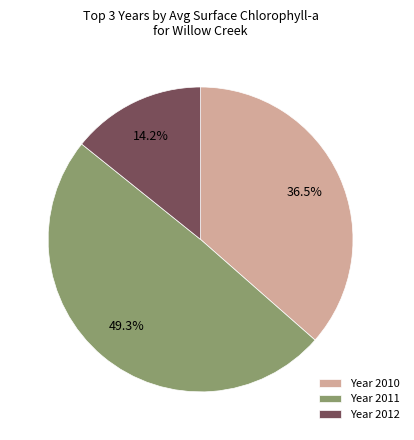

Rank the categories by value from highest to lowest.

Year 2011, Year 2010, Year 2012